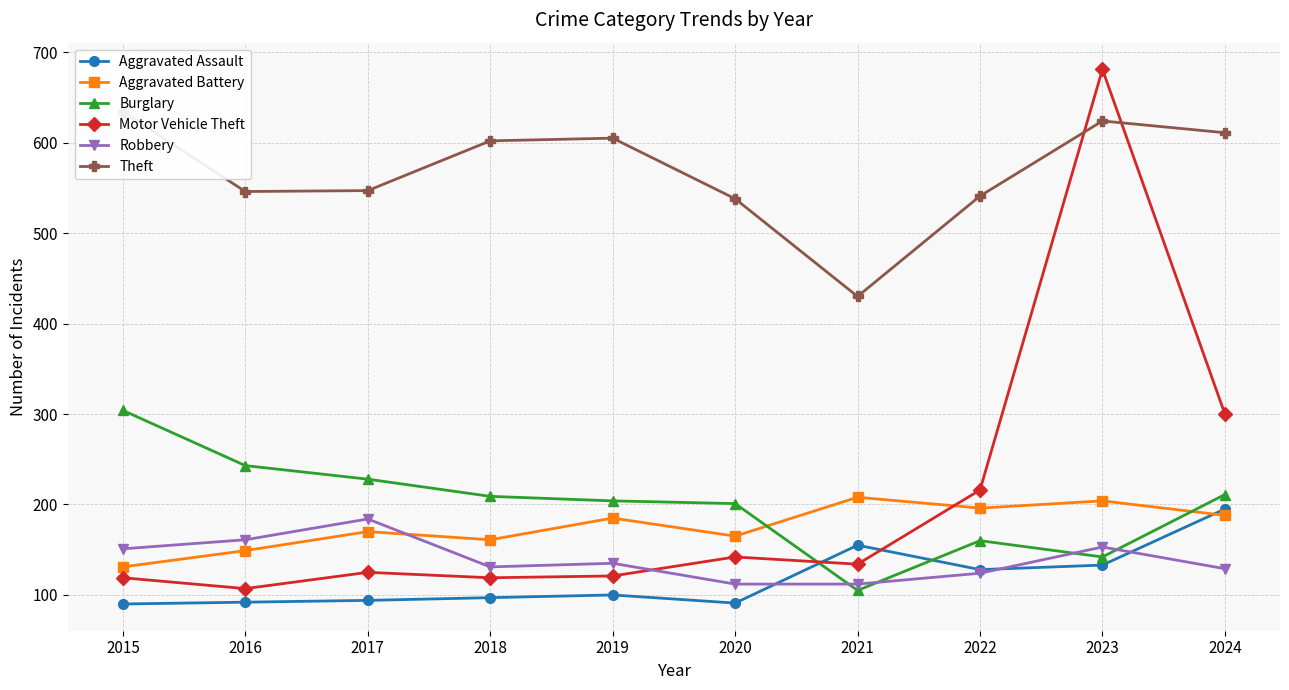

Reading left to right, list all the values displayed in this chart.

Aggravated Assault: 90	92	94	97	100	91	155	128	133	195
Aggravated Battery: 131	149	170	161	185	165	208	196	204	188
Burglary: 304	243	228	209	204	201	105	160	142	211
Motor Vehicle Theft: 119	107	125	119	121	142	134	216	681	300
Robbery: 151	161	184	131	135	112	112	124	153	129
Theft: 634	546	547	602	605	538	430	541	624	611